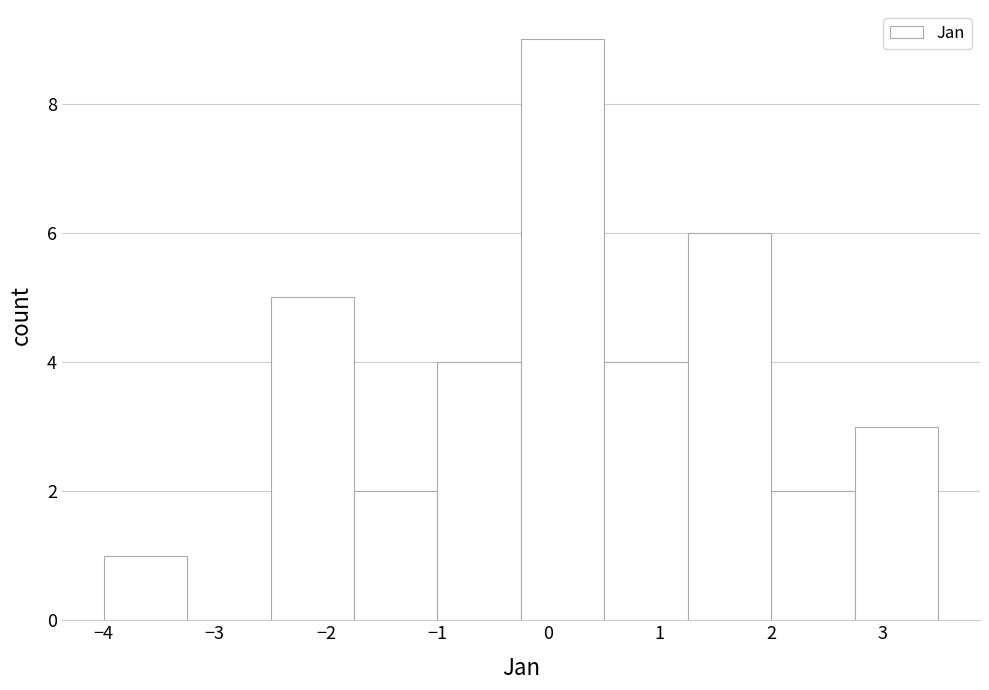

Reading left to right, list every bar in this chart as the range it spans on the x-axis followed by its height. Neither the bar edges nor the heights are printed on the chart, so give them approximately, as read against the axes.

-4.0 to -3.2: 1
-3.2 to -2.5: 0
-2.5 to -1.7: 5
-1.7 to -1.0: 2
-1.0 to -0.2: 4
-0.2 to 0.5: 9
0.5 to 1.3: 4
1.3 to 2.0: 6
2.0 to 2.8: 2
2.8 to 3.5: 3